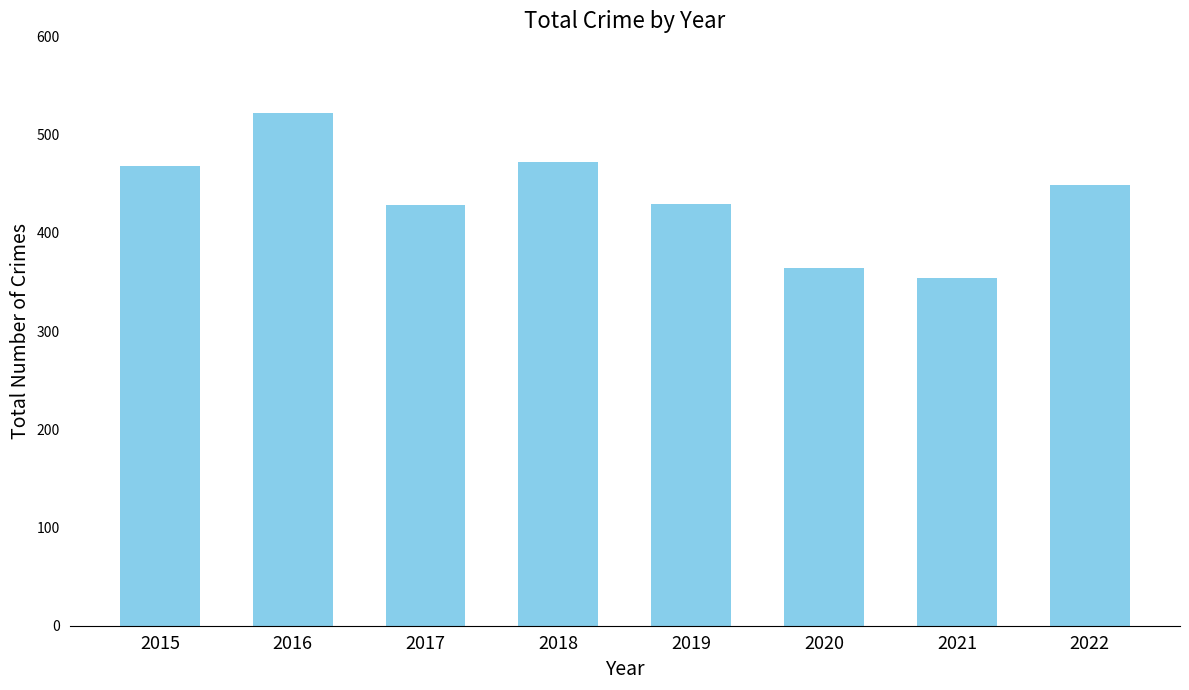

How many data points does each series have?

8